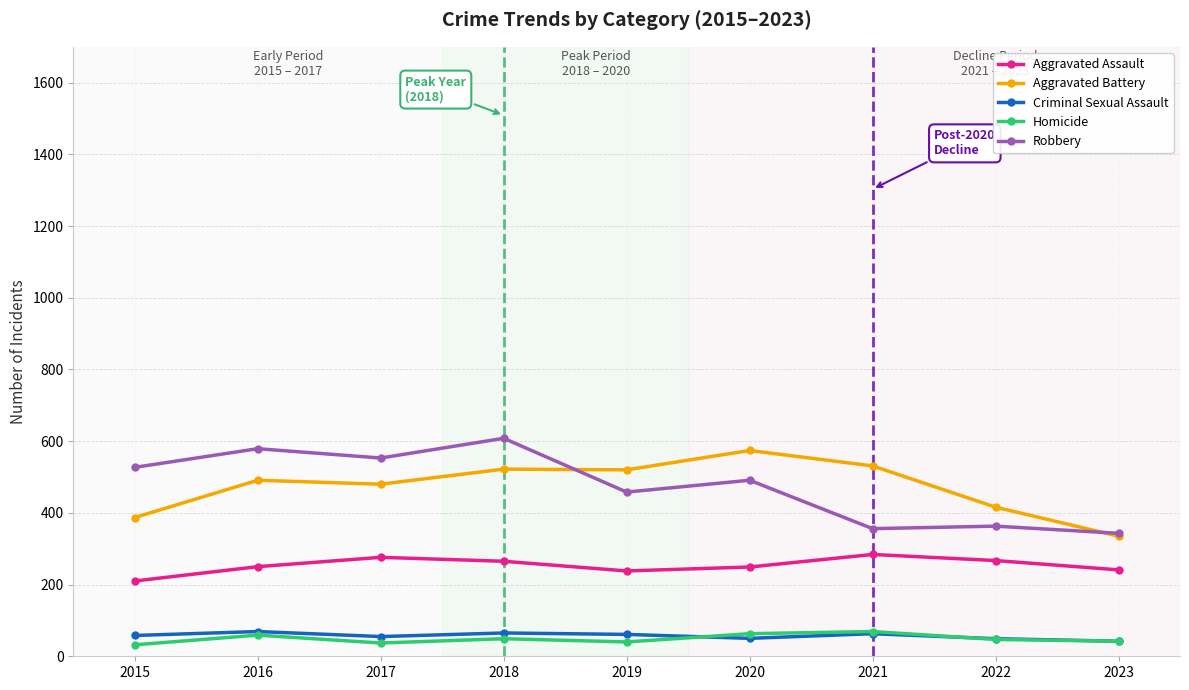

What is the total value across all series at 2018?

1509